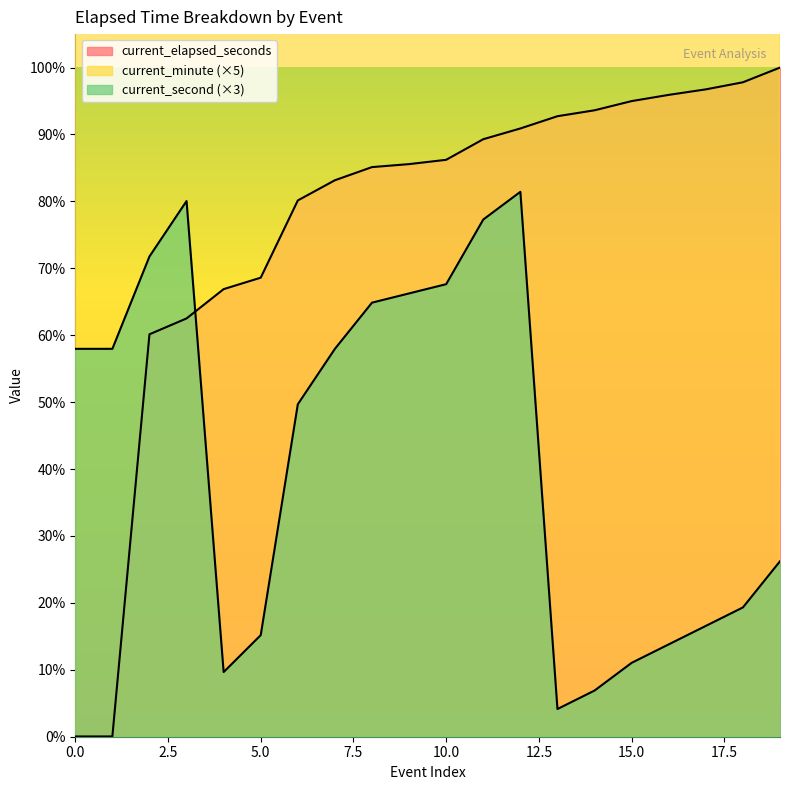

True or false: current_minute has more than 0 interior local peaks.

False